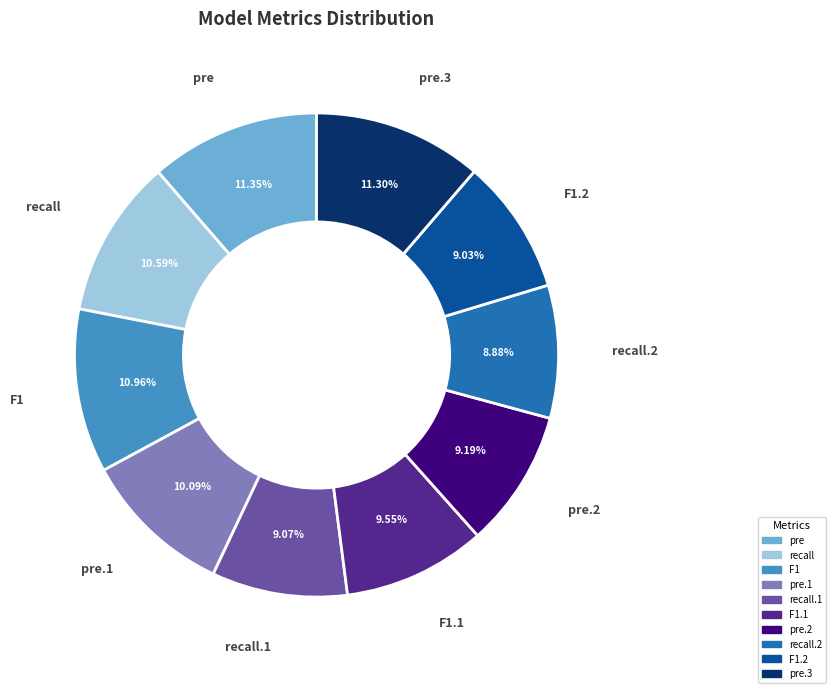

Is there a majority slice in this chart?

No